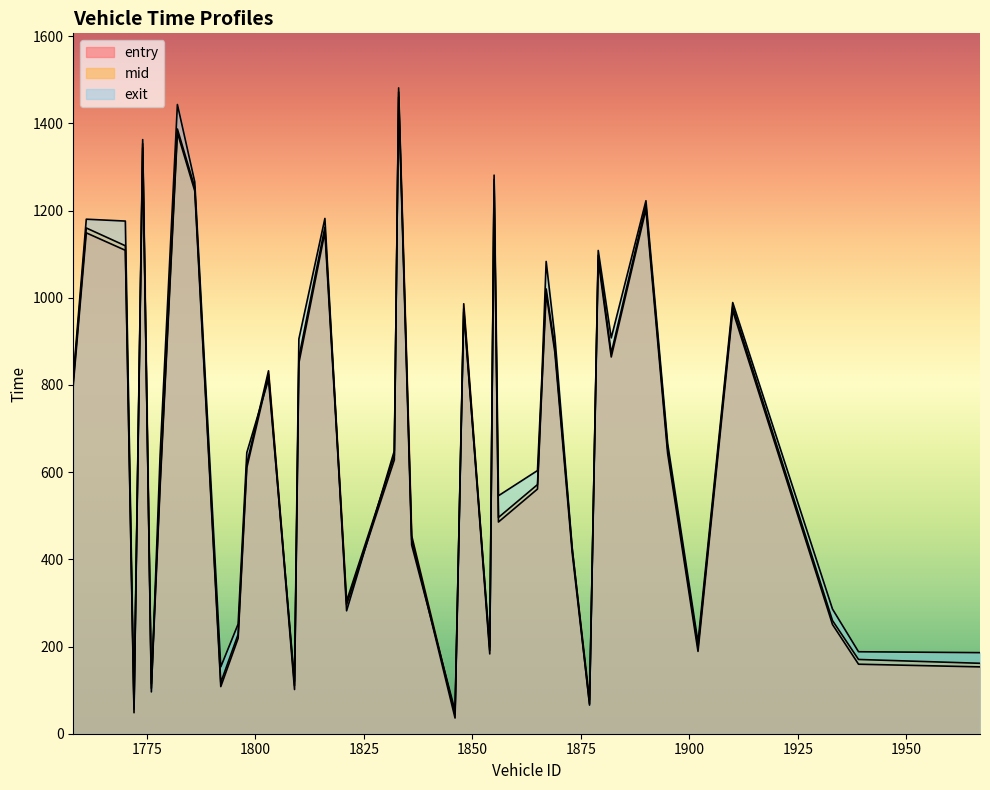

Does the chart have visible grid lines?

No